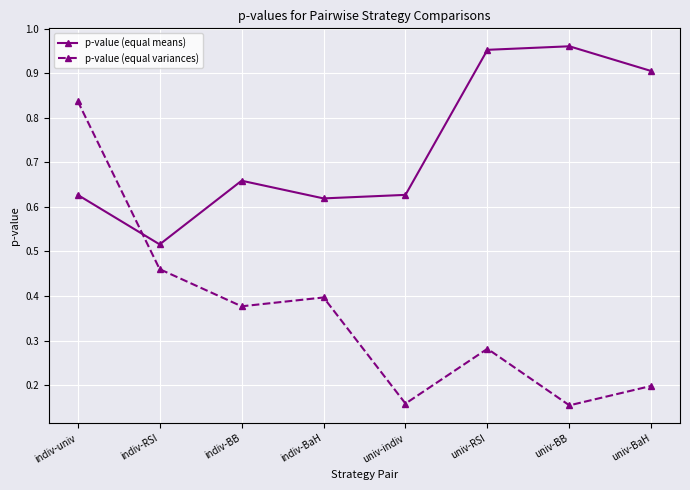

What is the sum of the p-value (equal means) values at univ-BaH and univ-BB?

1.9